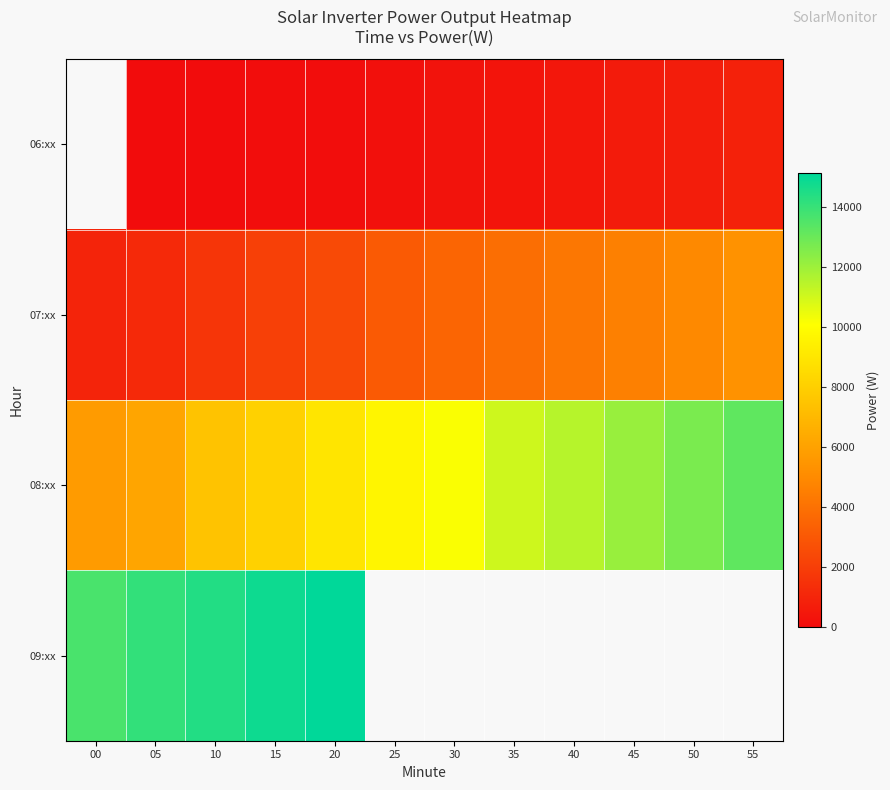

List the labels in order of 08:xx value, smallest first.

00, 05, 10, 15, 20, 25, 30, 35, 40, 45, 50, 55